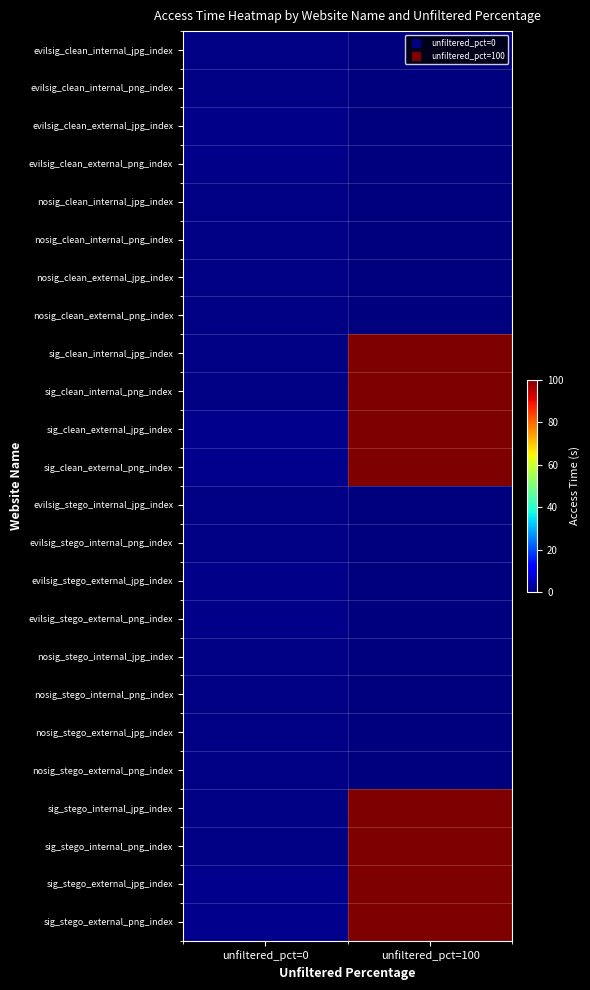

Reading right to left, extract all data points from this chart.

evilsig_clean_internal_jpg_index: unfiltered_pct=100=0.0	unfiltered_pct=0=0.7
evilsig_clean_internal_png_index: unfiltered_pct=100=0.0	unfiltered_pct=0=0.5
evilsig_clean_external_jpg_index: unfiltered_pct=100=0.0	unfiltered_pct=0=0.8
evilsig_clean_external_png_index: unfiltered_pct=100=0.0	unfiltered_pct=0=0.8
nosig_clean_internal_jpg_index: unfiltered_pct=100=0.0	unfiltered_pct=0=0.4
nosig_clean_internal_png_index: unfiltered_pct=100=0.0	unfiltered_pct=0=0.4
nosig_clean_external_jpg_index: unfiltered_pct=100=0.0	unfiltered_pct=0=0.4
nosig_clean_external_png_index: unfiltered_pct=100=0.0	unfiltered_pct=0=0.4
sig_clean_internal_jpg_index: unfiltered_pct=100=100.0	unfiltered_pct=0=0.5
sig_clean_internal_png_index: unfiltered_pct=100=100.0	unfiltered_pct=0=0.5
sig_clean_external_jpg_index: unfiltered_pct=100=100.0	unfiltered_pct=0=1.5
sig_clean_external_png_index: unfiltered_pct=100=100.0	unfiltered_pct=0=1.5
evilsig_stego_internal_jpg_index: unfiltered_pct=100=0.0	unfiltered_pct=0=0.7
evilsig_stego_internal_png_index: unfiltered_pct=100=0.0	unfiltered_pct=0=0.7
evilsig_stego_external_jpg_index: unfiltered_pct=100=0.0	unfiltered_pct=0=0.8
evilsig_stego_external_png_index: unfiltered_pct=100=0.0	unfiltered_pct=0=0.8
nosig_stego_internal_jpg_index: unfiltered_pct=100=0.0	unfiltered_pct=0=0.5
nosig_stego_internal_png_index: unfiltered_pct=100=0.0	unfiltered_pct=0=0.4
nosig_stego_external_jpg_index: unfiltered_pct=100=0.0	unfiltered_pct=0=0.4
nosig_stego_external_png_index: unfiltered_pct=100=0.0	unfiltered_pct=0=0.4
sig_stego_internal_jpg_index: unfiltered_pct=100=100.0	unfiltered_pct=0=0.6
sig_stego_internal_png_index: unfiltered_pct=100=100.0	unfiltered_pct=0=0.5
sig_stego_external_jpg_index: unfiltered_pct=100=100.0	unfiltered_pct=0=1.5
sig_stego_external_png_index: unfiltered_pct=100=100.0	unfiltered_pct=0=1.5